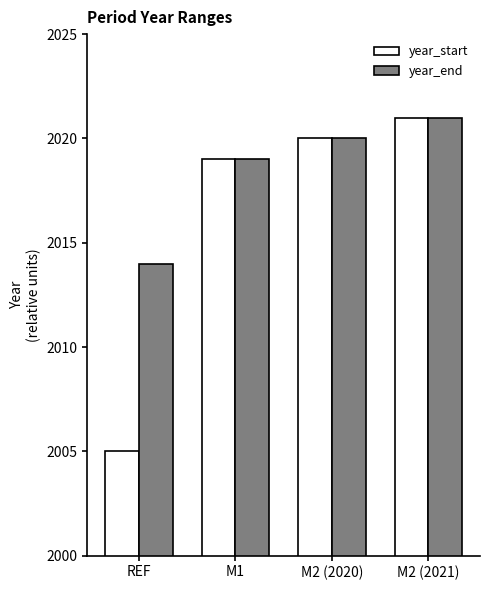

Which series has the largest total across all categories?

year_end